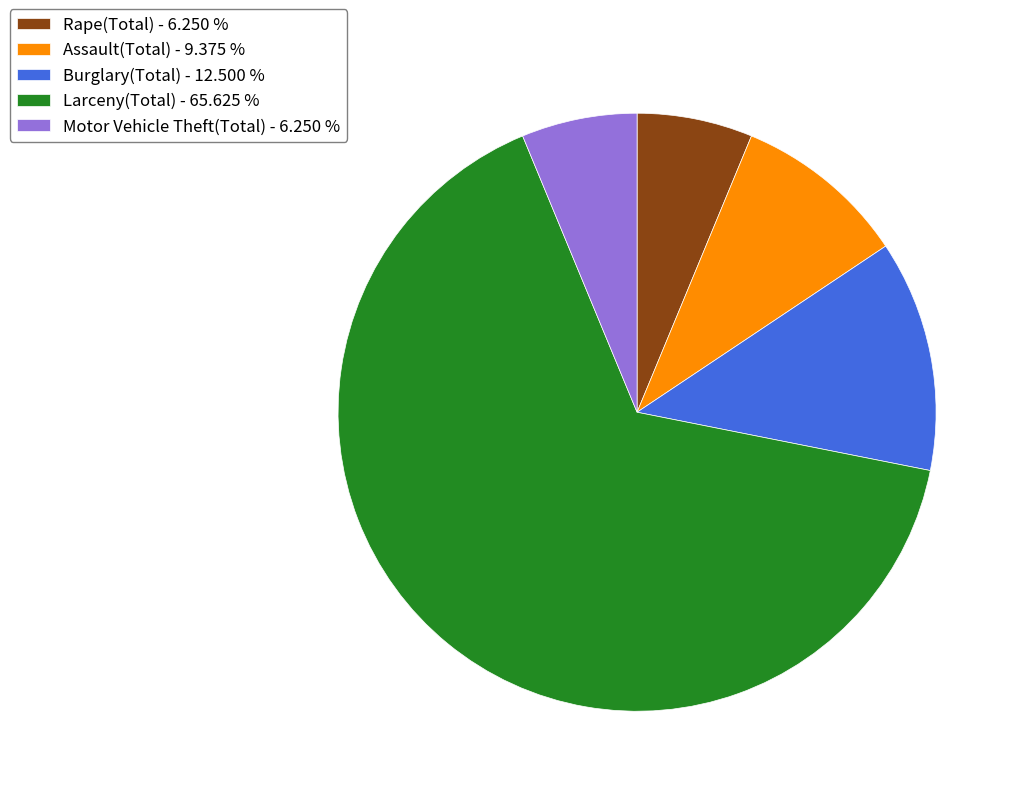

Which category has the biggest portion of the pie?

Larceny(Total)